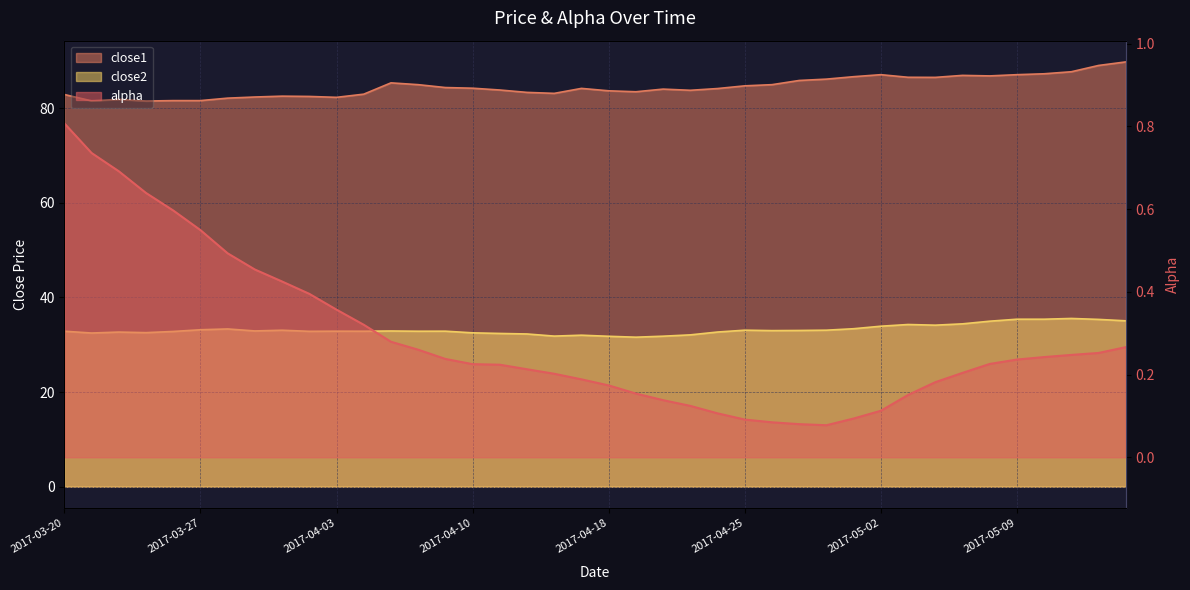

Rank the series by their average value, from lowest to highest.

alpha, close2, close1